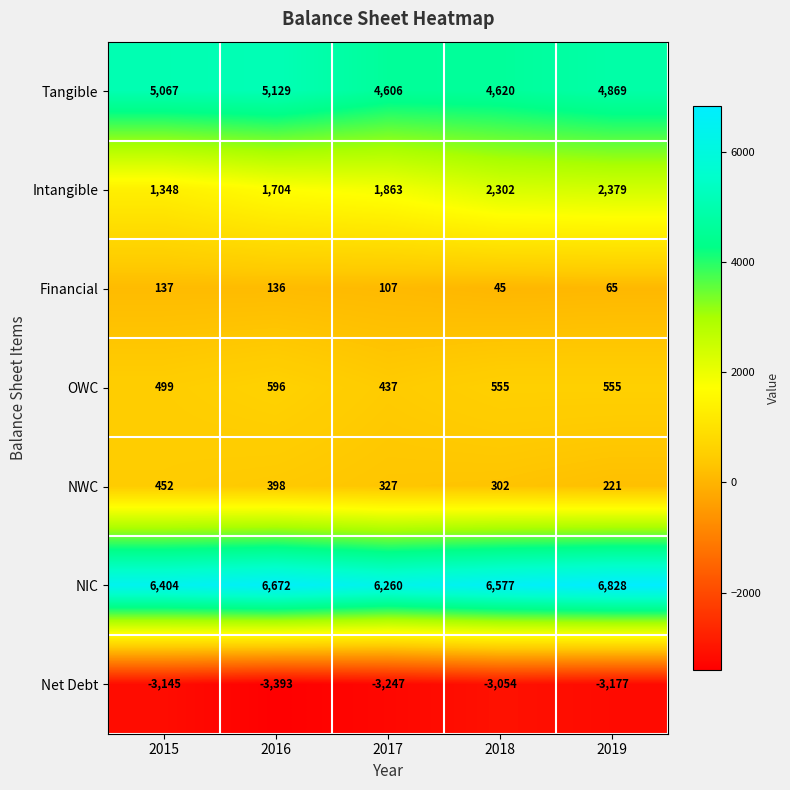

How many NWC values are between 302 and 398?

3